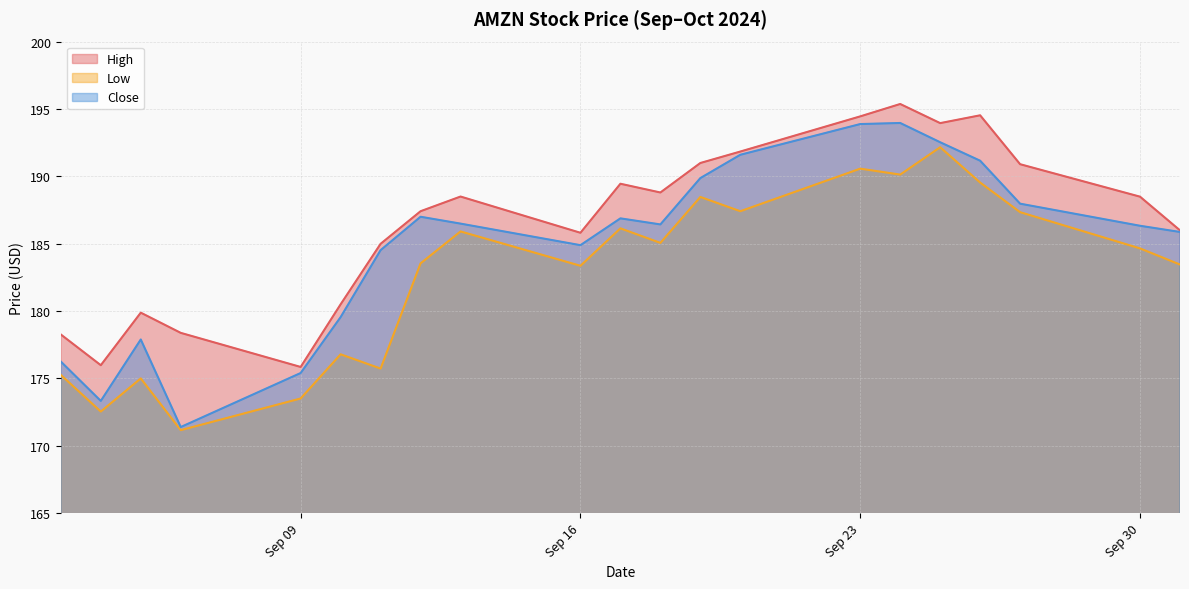

Rank the series at Sep 23 from lowest to highest value.

Low, Close, High